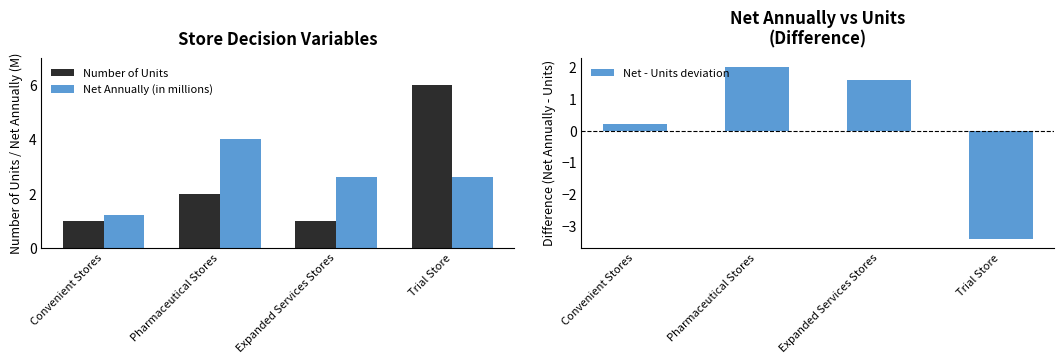

At how many categories does at least one series exceed 5?

1